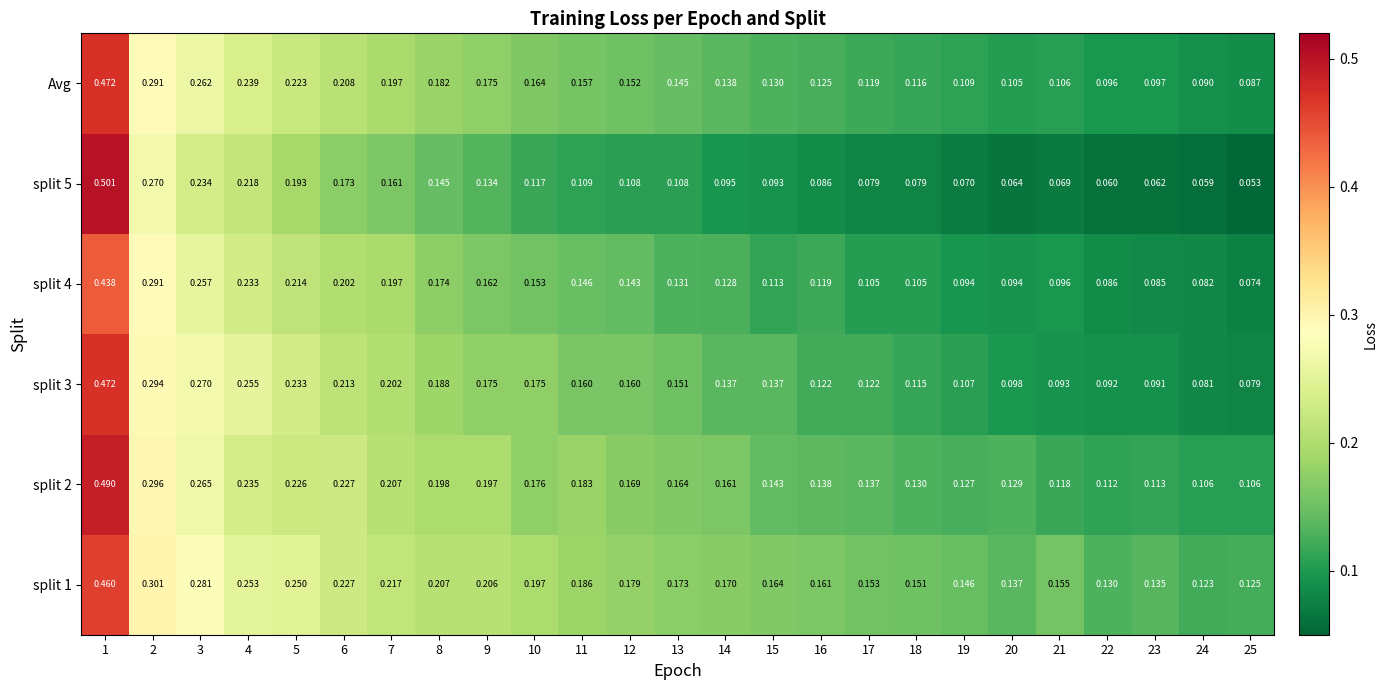

Is the value of split 1 at 6 greater than the value of Avg at 1?

No